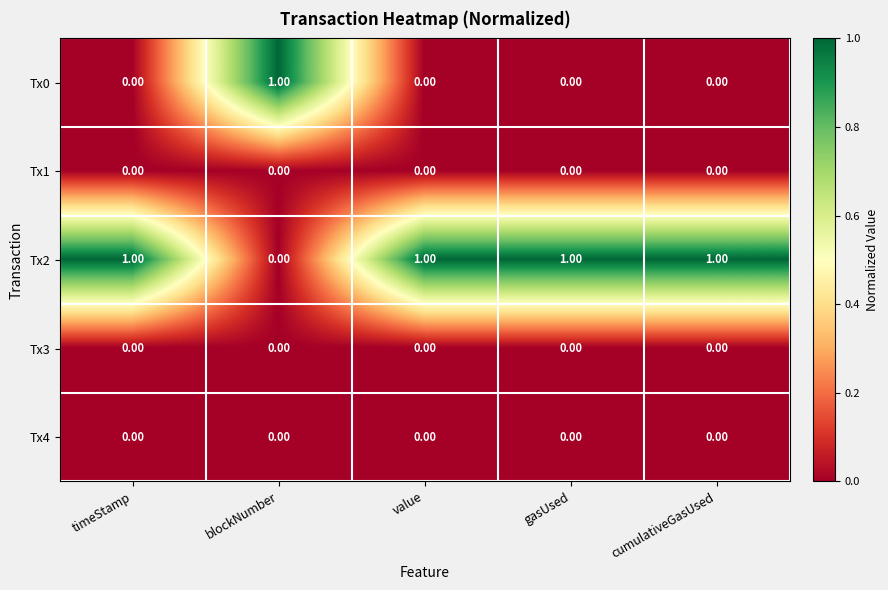

Where is Tx2 nearest to the value 0?

blockNumber